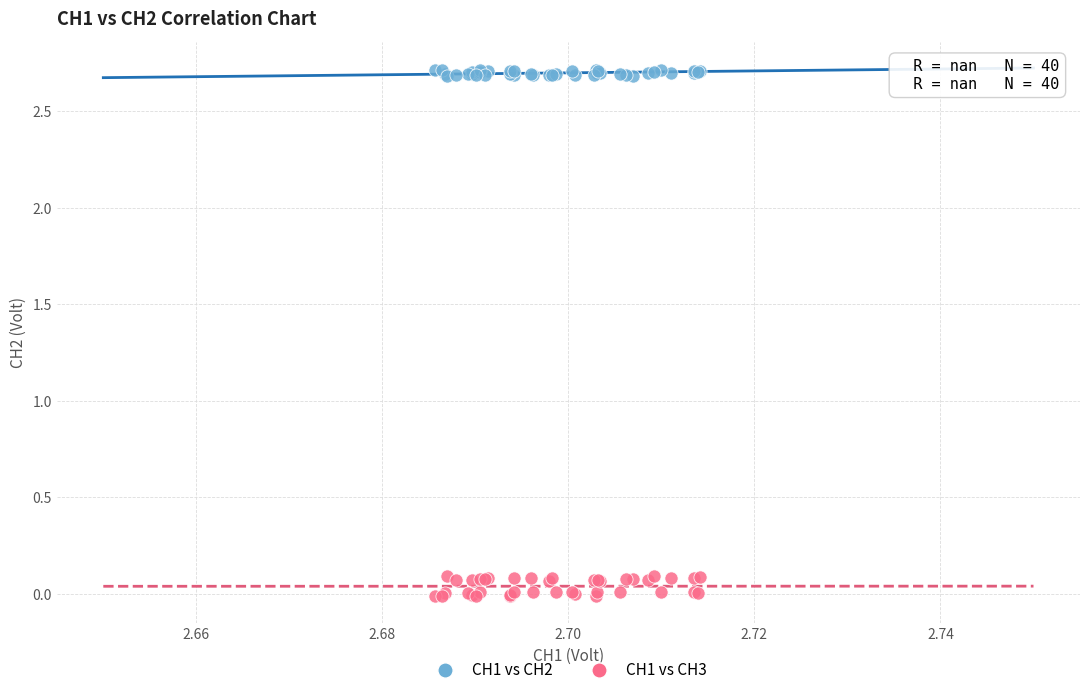

Which series contains the lowest Y value?

CH1 vs CH3